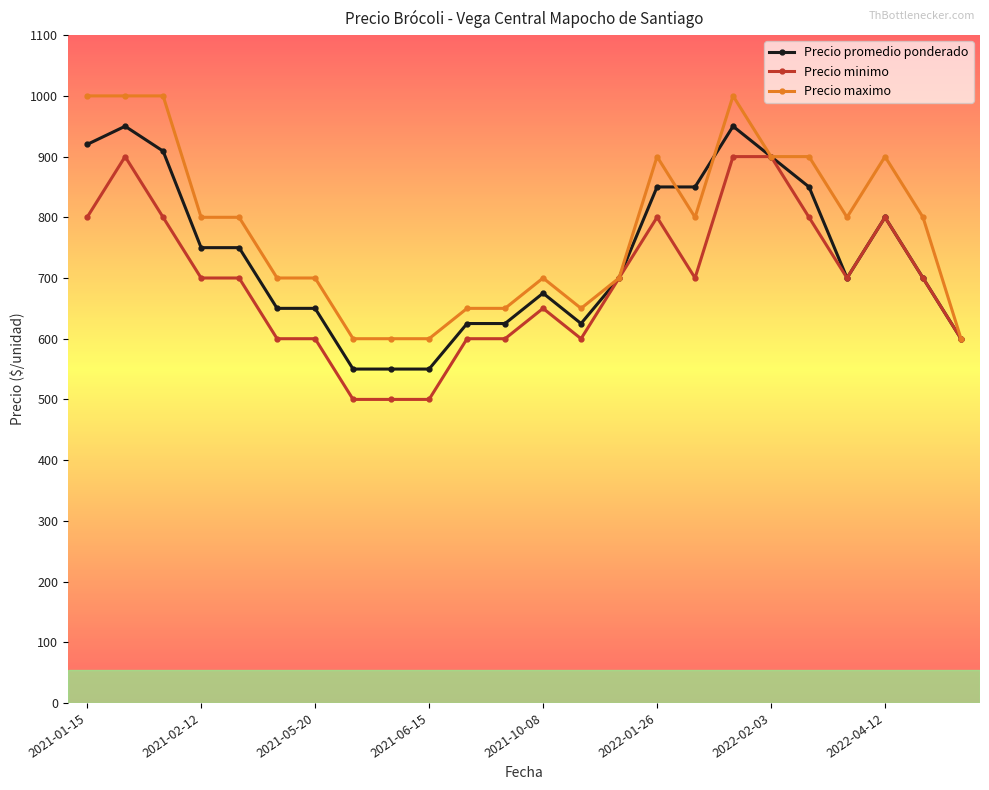

True or false: Precio minimo has more than 0 interior local peaks.

True